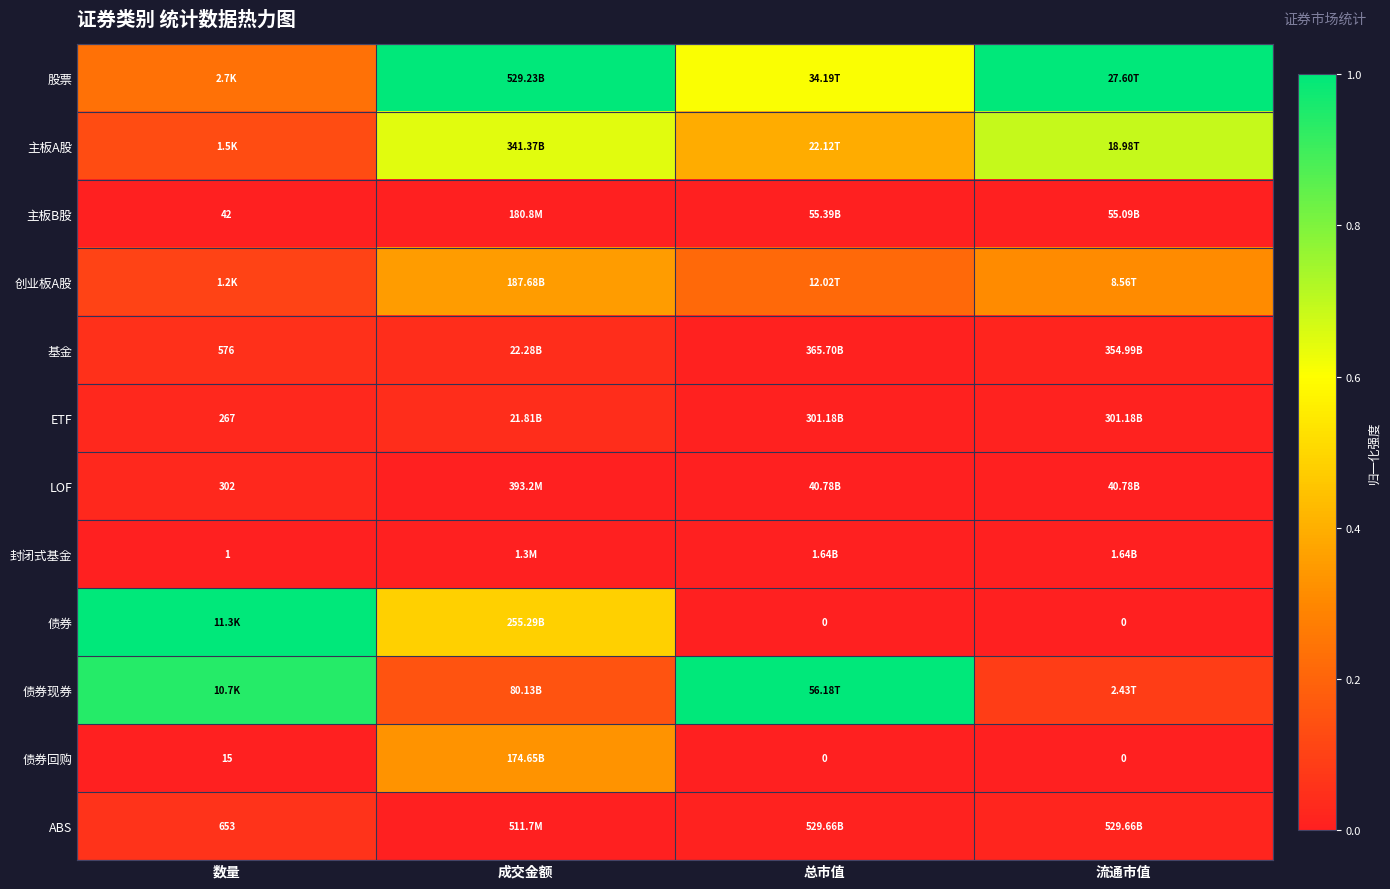

At 成交金额, list the series in order from smallest to largest.

封闭式基金, 主板B股, LOF, ABS, ETF, 基金, 债券现券, 债券回购, 创业板A股, 债券, 主板A股, 股票